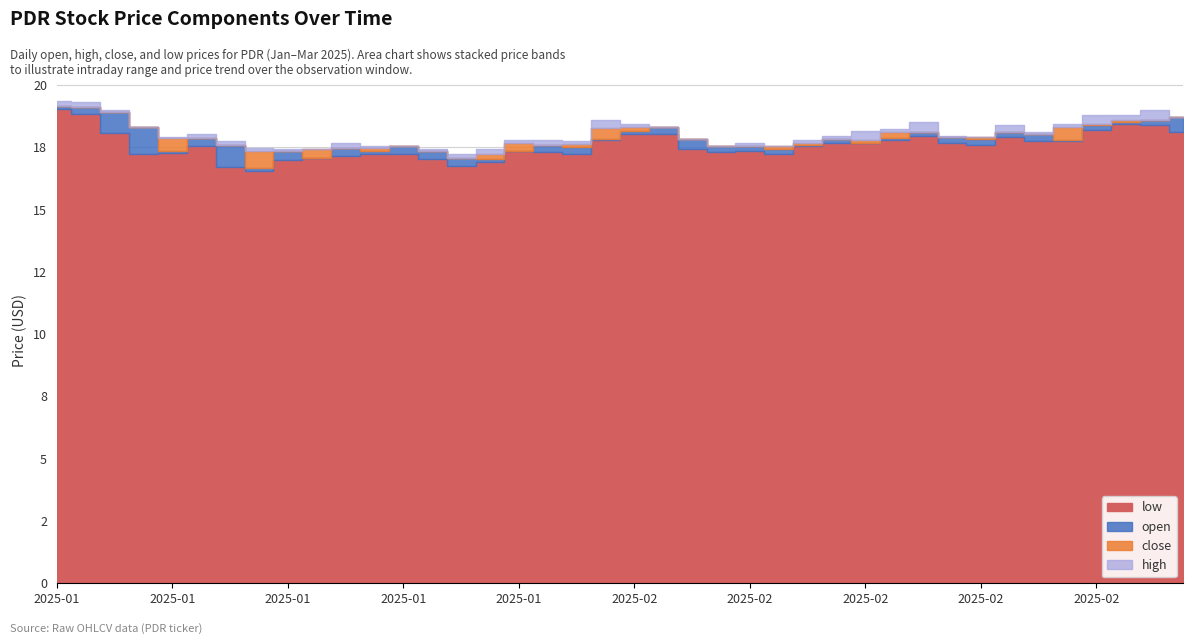

What is the difference between the second highest and minimum values in the high series?

2.1